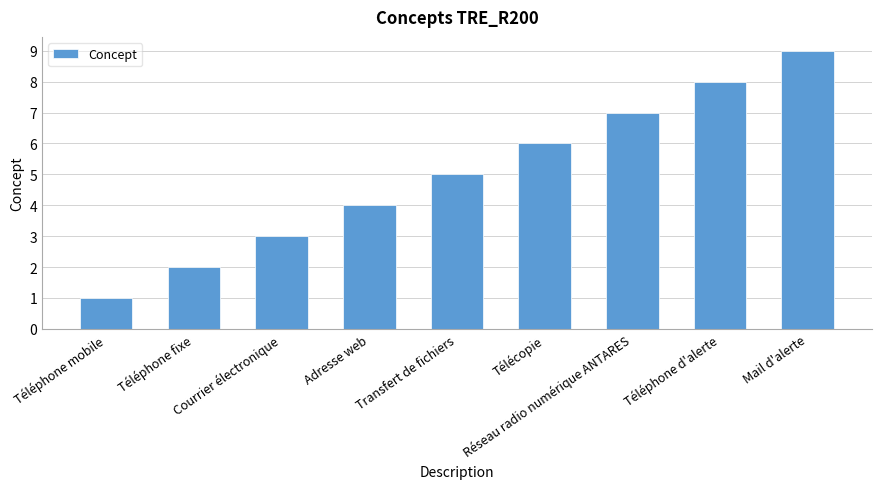

What is the sum of all values?

45